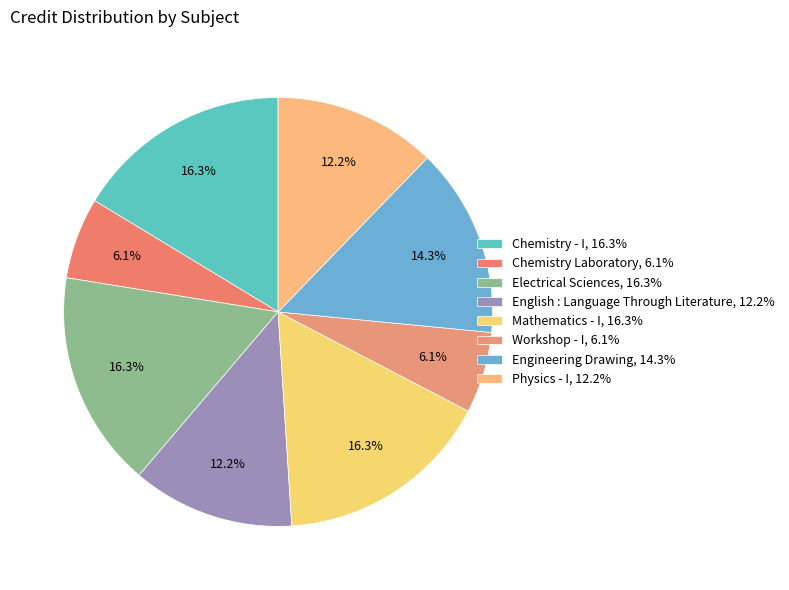

Is there any slice that represents more than half of the pie?

No